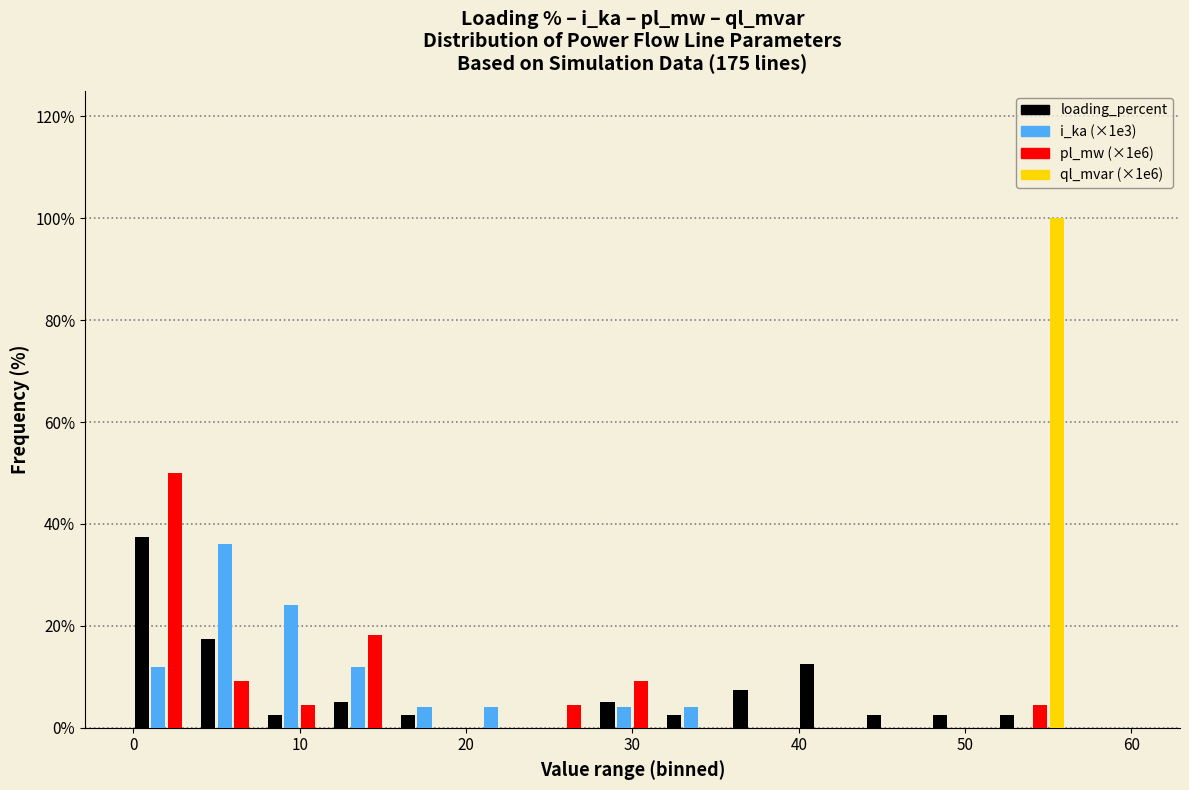

Reading left to right, list every range on the x-axis with the height of the bar of each series over it. The values are not printed on the chart, so give them approximately, as read against the axis.

0 to 4: loading_percent=38	i_ka (×1e3)=12	pl_mw (×1e6)=50	ql_mvar (×1e6)=0
4 to 8: loading_percent=18	i_ka (×1e3)=36	pl_mw (×1e6)=10	ql_mvar (×1e6)=0
8 to 12: loading_percent=2	i_ka (×1e3)=24	pl_mw (×1e6)=4	ql_mvar (×1e6)=0
12 to 16: loading_percent=6	i_ka (×1e3)=12	pl_mw (×1e6)=18	ql_mvar (×1e6)=0
16 to 20: loading_percent=2	i_ka (×1e3)=4	pl_mw (×1e6)=0	ql_mvar (×1e6)=0
20 to 24: loading_percent=0	i_ka (×1e3)=4	pl_mw (×1e6)=0	ql_mvar (×1e6)=0
24 to 28: loading_percent=0	i_ka (×1e3)=0	pl_mw (×1e6)=4	ql_mvar (×1e6)=0
28 to 32: loading_percent=6	i_ka (×1e3)=4	pl_mw (×1e6)=10	ql_mvar (×1e6)=0
32 to 36: loading_percent=2	i_ka (×1e3)=4	pl_mw (×1e6)=0	ql_mvar (×1e6)=0
36 to 40: loading_percent=8	i_ka (×1e3)=0	pl_mw (×1e6)=0	ql_mvar (×1e6)=0
40 to 44: loading_percent=12	i_ka (×1e3)=0	pl_mw (×1e6)=0	ql_mvar (×1e6)=0
44 to 48: loading_percent=2	i_ka (×1e3)=0	pl_mw (×1e6)=0	ql_mvar (×1e6)=0
48 to 52: loading_percent=2	i_ka (×1e3)=0	pl_mw (×1e6)=0	ql_mvar (×1e6)=0
52 to 56: loading_percent=2	i_ka (×1e3)=0	pl_mw (×1e6)=4	ql_mvar (×1e6)=100
56 to 60: loading_percent=0	i_ka (×1e3)=0	pl_mw (×1e6)=0	ql_mvar (×1e6)=0